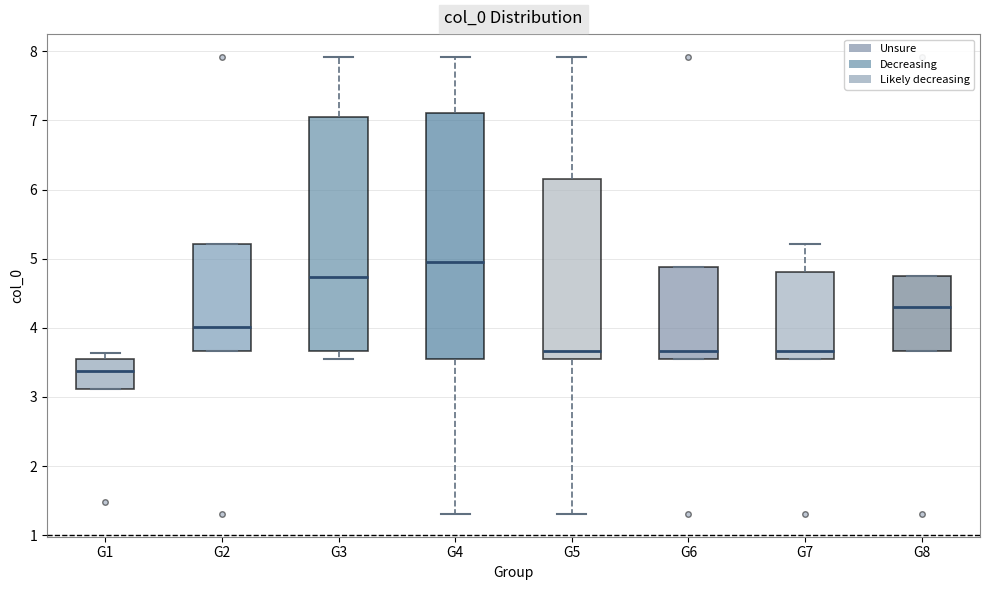

Where is the lower edge of the box for G7 on the y-axis? The values are not printed on the chart, so give them approximately, as read against the axis.

3.6